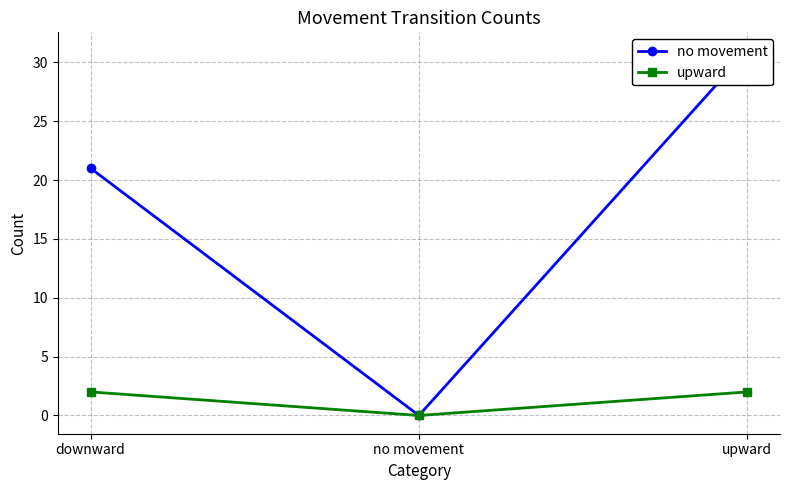

What is the sum of the upward values at no movement and downward?

2